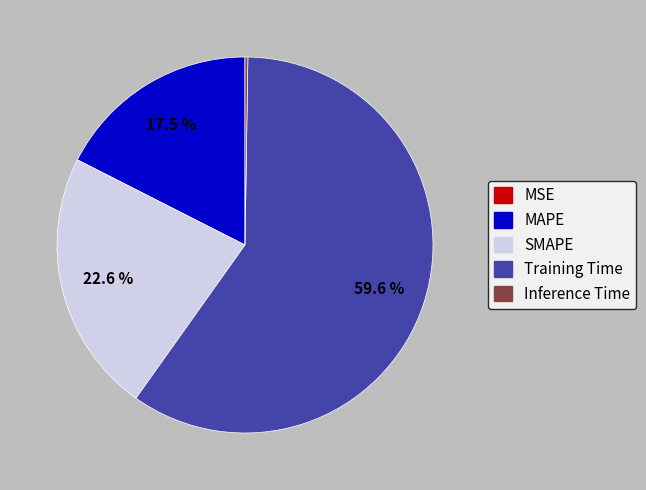

Which slice represents more than half of the pie?

Training Time